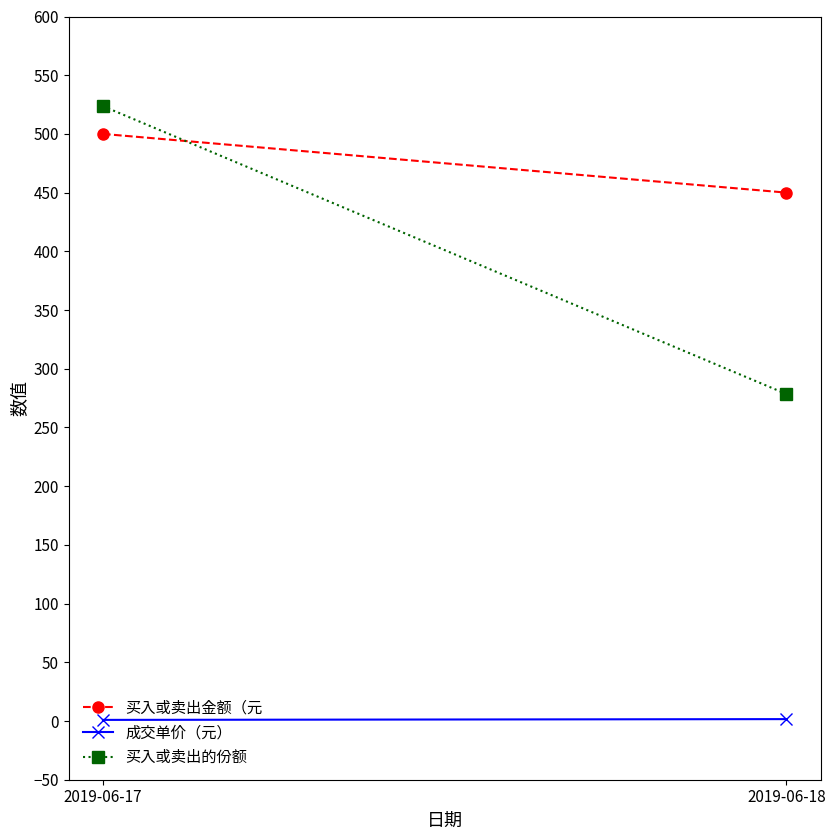

Is it true that 成交单价（元） equals 2.6 at 2019-06-18?

False